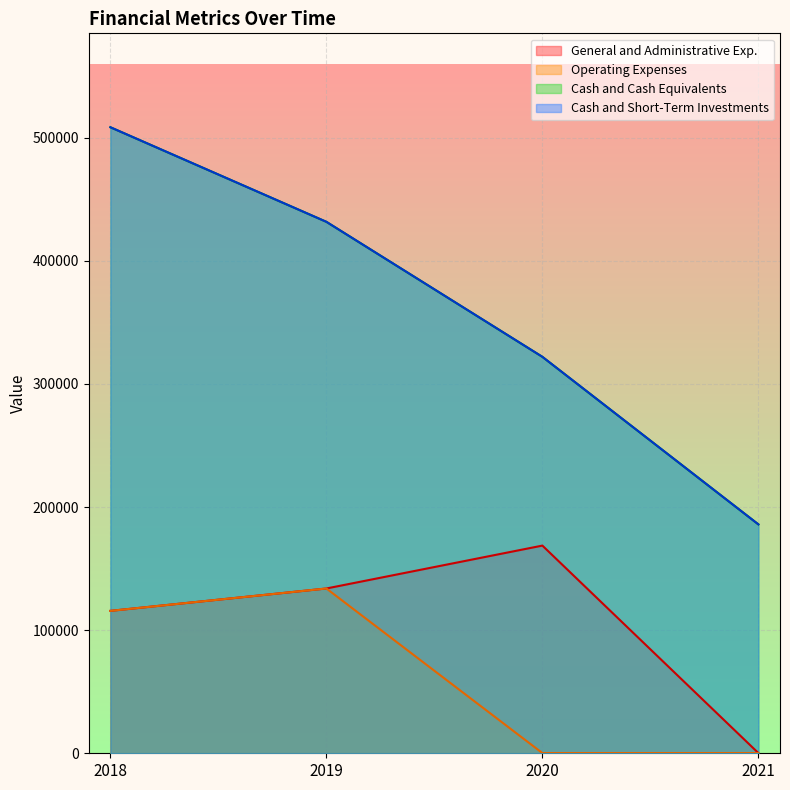

Between 2021 and 2019, which is larger?

2019